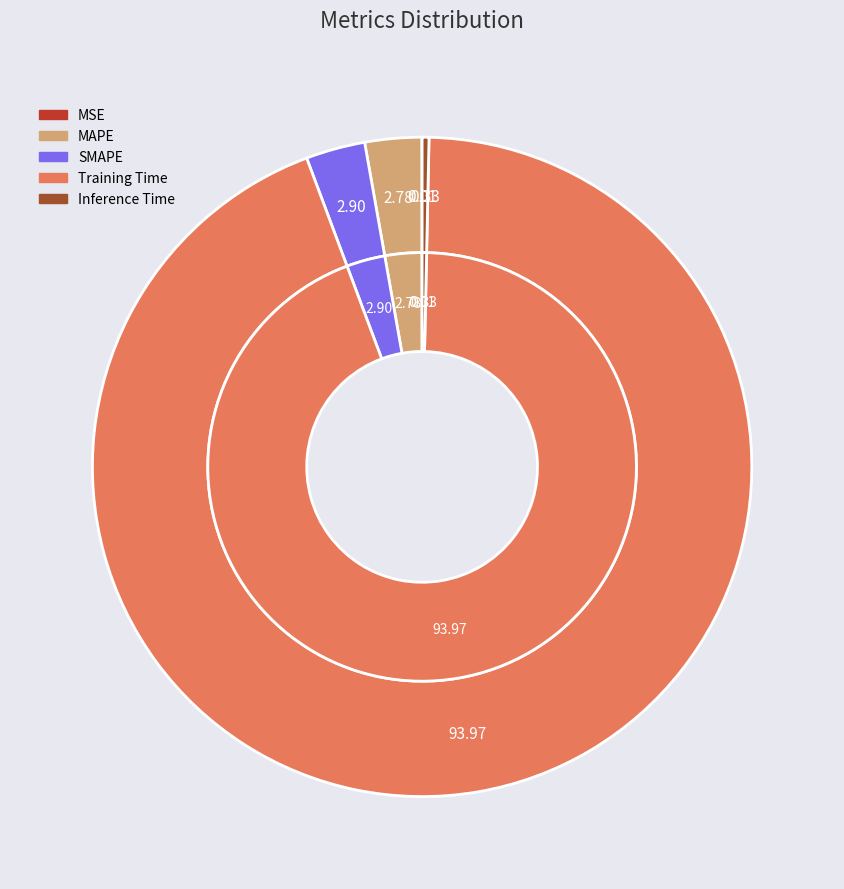

What portion of the pie excludes Inference Time?

99.7%